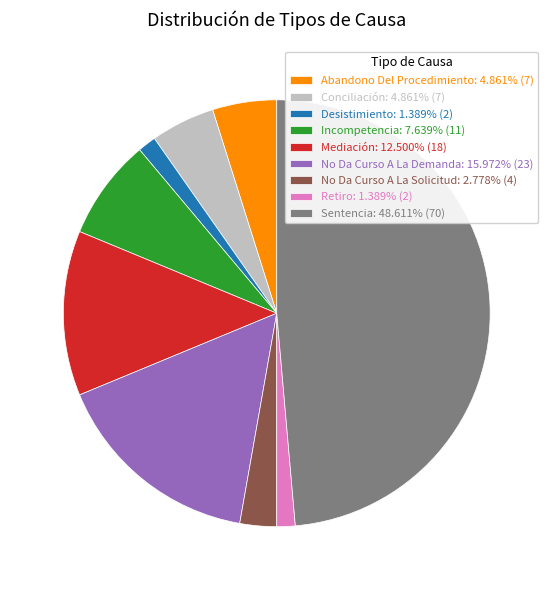

Is the sum of Sentencia: 48.611% (70) and No Da Curso A La Demanda: 15.972% (23) greater than half?

Yes